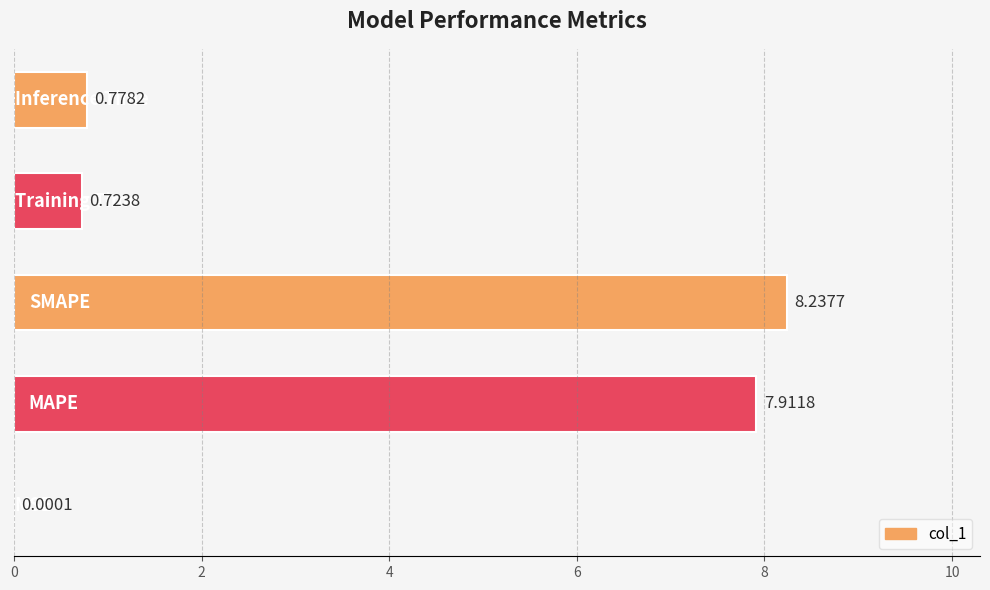

What is the sum of all values?

17.7